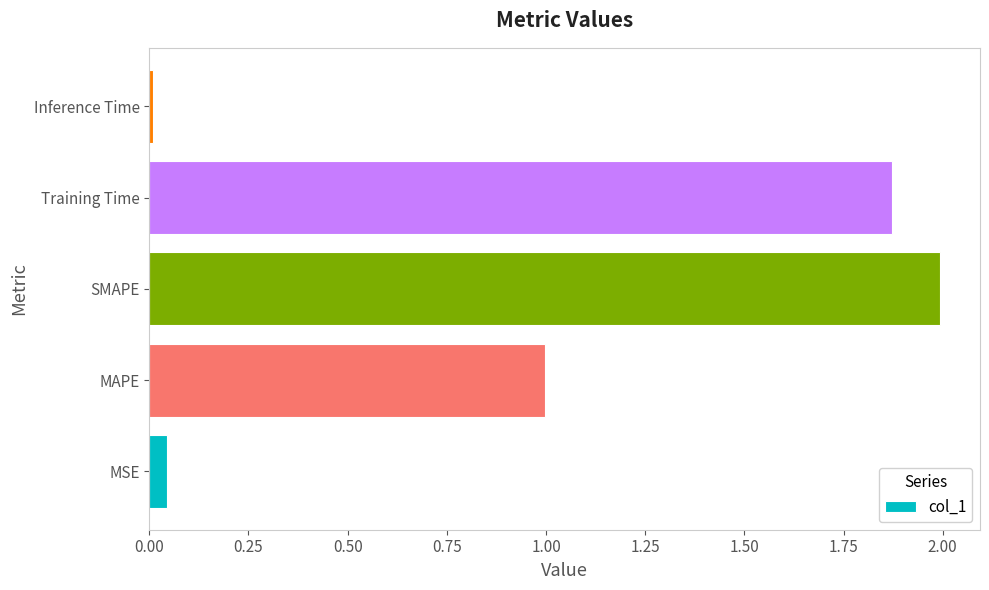

List the labels in order of value, largest first.

SMAPE, Training Time, MAPE, MSE, Inference Time